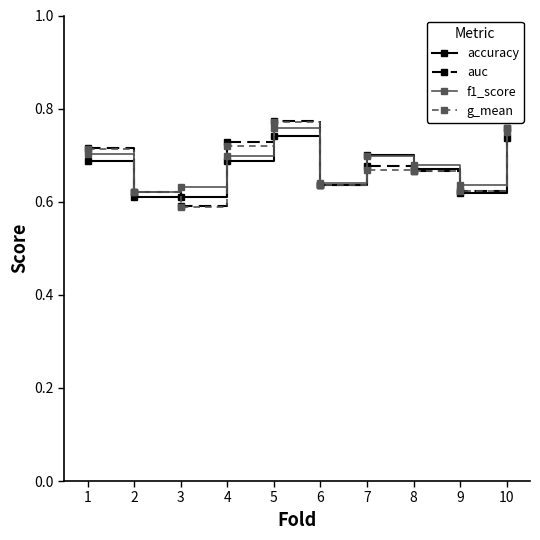

What is the sum of the f1_score values at 2 and 10?

1.4